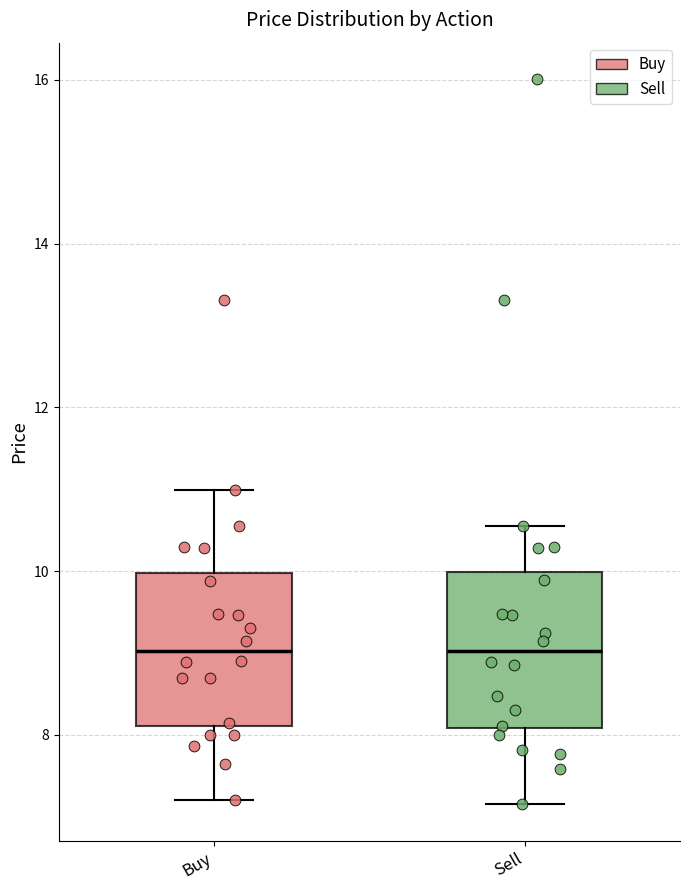

Where is the upper edge of the box for Buy on the y-axis? The values are not printed on the chart, so give them approximately, as read against the axis.

10.0